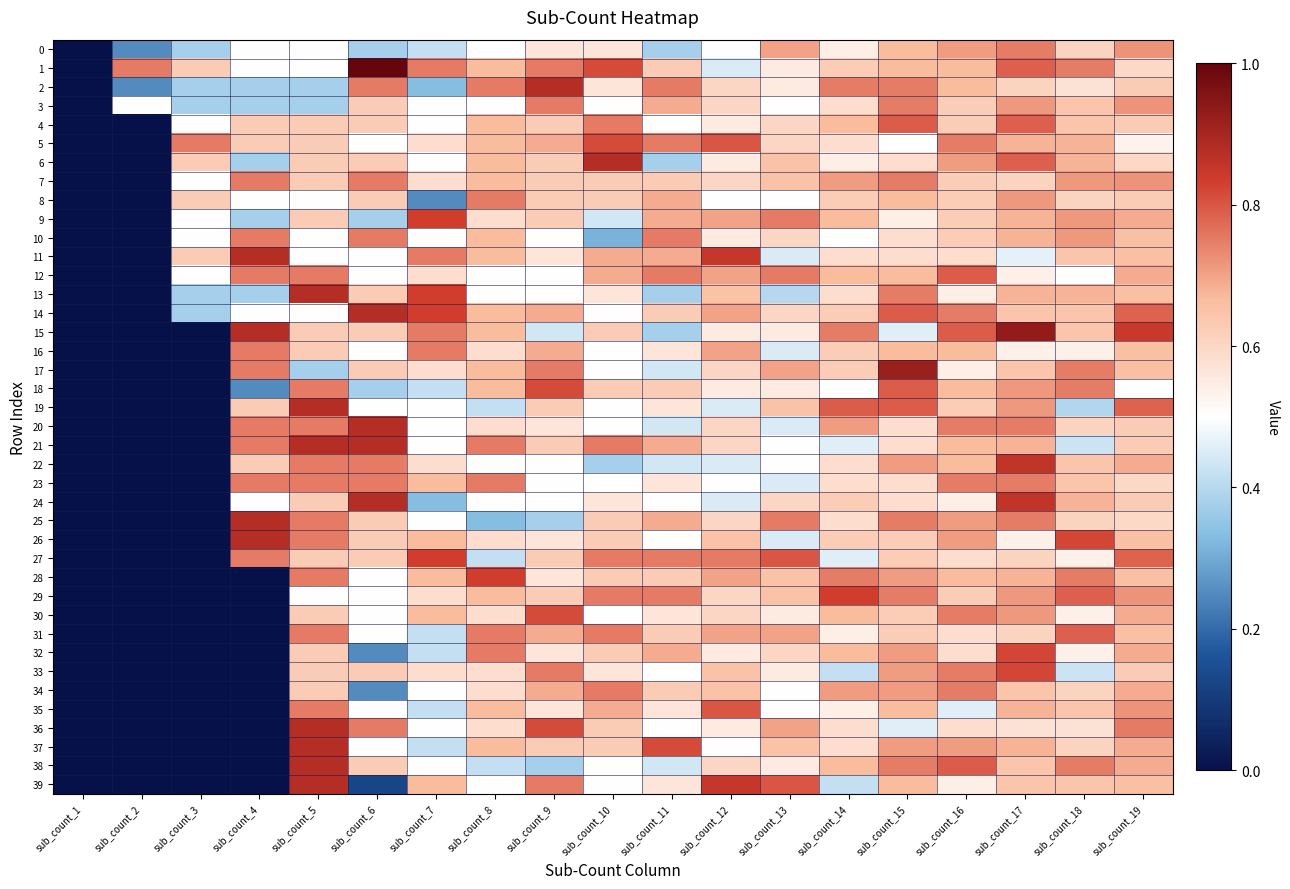

Reading left to right, list all the values displayed in this chart.

0: sub_count_1=0.0	sub_count_2=0.2	sub_count_3=0.4	sub_count_4=0.5	sub_count_5=0.5	sub_count_6=0.4	sub_count_7=0.4	sub_count_8=0.5	sub_count_9=0.6	sub_count_10=0.6	sub_count_11=0.4	sub_count_12=0.5	sub_count_13=0.7	sub_count_14=0.5	sub_count_15=0.7	sub_count_16=0.7	sub_count_17=0.7	sub_count_18=0.6	sub_count_19=0.7
1: sub_count_1=0.0	sub_count_2=0.8	sub_count_3=0.6	sub_count_4=0.5	sub_count_5=0.5	sub_count_6=1.0	sub_count_7=0.8	sub_count_8=0.7	sub_count_9=0.8	sub_count_10=0.8	sub_count_11=0.6	sub_count_12=0.4	sub_count_13=0.5	sub_count_14=0.6	sub_count_15=0.7	sub_count_16=0.7	sub_count_17=0.8	sub_count_18=0.7	sub_count_19=0.6
2: sub_count_1=0.0	sub_count_2=0.2	sub_count_3=0.4	sub_count_4=0.4	sub_count_5=0.4	sub_count_6=0.8	sub_count_7=0.3	sub_count_8=0.8	sub_count_9=0.9	sub_count_10=0.6	sub_count_11=0.8	sub_count_12=0.6	sub_count_13=0.5	sub_count_14=0.7	sub_count_15=0.7	sub_count_16=0.7	sub_count_17=0.6	sub_count_18=0.6	sub_count_19=0.6
3: sub_count_1=0.0	sub_count_2=0.5	sub_count_3=0.4	sub_count_4=0.4	sub_count_5=0.4	sub_count_6=0.6	sub_count_7=0.5	sub_count_8=0.5	sub_count_9=0.8	sub_count_10=0.5	sub_count_11=0.7	sub_count_12=0.6	sub_count_13=0.5	sub_count_14=0.6	sub_count_15=0.7	sub_count_16=0.6	sub_count_17=0.7	sub_count_18=0.6	sub_count_19=0.7
4: sub_count_1=0.0	sub_count_2=0.0	sub_count_3=0.5	sub_count_4=0.6	sub_count_5=0.6	sub_count_6=0.6	sub_count_7=0.5	sub_count_8=0.7	sub_count_9=0.6	sub_count_10=0.8	sub_count_11=0.5	sub_count_12=0.5	sub_count_13=0.6	sub_count_14=0.7	sub_count_15=0.8	sub_count_16=0.6	sub_count_17=0.8	sub_count_18=0.6	sub_count_19=0.6
5: sub_count_1=0.0	sub_count_2=0.0	sub_count_3=0.8	sub_count_4=0.6	sub_count_5=0.6	sub_count_6=0.5	sub_count_7=0.6	sub_count_8=0.7	sub_count_9=0.7	sub_count_10=0.8	sub_count_11=0.8	sub_count_12=0.8	sub_count_13=0.6	sub_count_14=0.6	sub_count_15=0.5	sub_count_16=0.7	sub_count_17=0.7	sub_count_18=0.7	sub_count_19=0.5
6: sub_count_1=0.0	sub_count_2=0.0	sub_count_3=0.6	sub_count_4=0.4	sub_count_5=0.6	sub_count_6=0.6	sub_count_7=0.5	sub_count_8=0.7	sub_count_9=0.6	sub_count_10=0.9	sub_count_11=0.4	sub_count_12=0.5	sub_count_13=0.7	sub_count_14=0.5	sub_count_15=0.6	sub_count_16=0.7	sub_count_17=0.8	sub_count_18=0.7	sub_count_19=0.6
7: sub_count_1=0.0	sub_count_2=0.0	sub_count_3=0.5	sub_count_4=0.8	sub_count_5=0.6	sub_count_6=0.8	sub_count_7=0.6	sub_count_8=0.7	sub_count_9=0.6	sub_count_10=0.6	sub_count_11=0.6	sub_count_12=0.6	sub_count_13=0.7	sub_count_14=0.7	sub_count_15=0.7	sub_count_16=0.6	sub_count_17=0.6	sub_count_18=0.7	sub_count_19=0.7
8: sub_count_1=0.0	sub_count_2=0.0	sub_count_3=0.6	sub_count_4=0.5	sub_count_5=0.5	sub_count_6=0.6	sub_count_7=0.2	sub_count_8=0.8	sub_count_9=0.6	sub_count_10=0.6	sub_count_11=0.7	sub_count_12=0.5	sub_count_13=0.5	sub_count_14=0.6	sub_count_15=0.7	sub_count_16=0.6	sub_count_17=0.7	sub_count_18=0.6	sub_count_19=0.6
9: sub_count_1=0.0	sub_count_2=0.0	sub_count_3=0.5	sub_count_4=0.4	sub_count_5=0.6	sub_count_6=0.4	sub_count_7=0.8	sub_count_8=0.6	sub_count_9=0.6	sub_count_10=0.4	sub_count_11=0.7	sub_count_12=0.7	sub_count_13=0.8	sub_count_14=0.7	sub_count_15=0.5	sub_count_16=0.6	sub_count_17=0.7	sub_count_18=0.7	sub_count_19=0.7
10: sub_count_1=0.0	sub_count_2=0.0	sub_count_3=0.5	sub_count_4=0.8	sub_count_5=0.5	sub_count_6=0.8	sub_count_7=0.5	sub_count_8=0.7	sub_count_9=0.5	sub_count_10=0.3	sub_count_11=0.8	sub_count_12=0.5	sub_count_13=0.6	sub_count_14=0.5	sub_count_15=0.6	sub_count_16=0.6	sub_count_17=0.7	sub_count_18=0.7	sub_count_19=0.7
11: sub_count_1=0.0	sub_count_2=0.0	sub_count_3=0.6	sub_count_4=0.9	sub_count_5=0.5	sub_count_6=0.5	sub_count_7=0.8	sub_count_8=0.7	sub_count_9=0.6	sub_count_10=0.7	sub_count_11=0.7	sub_count_12=0.9	sub_count_13=0.4	sub_count_14=0.6	sub_count_15=0.6	sub_count_16=0.6	sub_count_17=0.5	sub_count_18=0.6	sub_count_19=0.7
12: sub_count_1=0.0	sub_count_2=0.0	sub_count_3=0.5	sub_count_4=0.8	sub_count_5=0.8	sub_count_6=0.5	sub_count_7=0.6	sub_count_8=0.5	sub_count_9=0.5	sub_count_10=0.7	sub_count_11=0.8	sub_count_12=0.7	sub_count_13=0.8	sub_count_14=0.7	sub_count_15=0.7	sub_count_16=0.8	sub_count_17=0.5	sub_count_18=0.5	sub_count_19=0.7
13: sub_count_1=0.0	sub_count_2=0.0	sub_count_3=0.4	sub_count_4=0.4	sub_count_5=0.9	sub_count_6=0.6	sub_count_7=0.8	sub_count_8=0.5	sub_count_9=0.5	sub_count_10=0.6	sub_count_11=0.4	sub_count_12=0.7	sub_count_13=0.4	sub_count_14=0.6	sub_count_15=0.7	sub_count_16=0.5	sub_count_17=0.7	sub_count_18=0.7	sub_count_19=0.7
14: sub_count_1=0.0	sub_count_2=0.0	sub_count_3=0.4	sub_count_4=0.5	sub_count_5=0.5	sub_count_6=0.9	sub_count_7=0.8	sub_count_8=0.7	sub_count_9=0.7	sub_count_10=0.5	sub_count_11=0.6	sub_count_12=0.7	sub_count_13=0.6	sub_count_14=0.6	sub_count_15=0.8	sub_count_16=0.7	sub_count_17=0.6	sub_count_18=0.6	sub_count_19=0.8
15: sub_count_1=0.0	sub_count_2=0.0	sub_count_3=0.0	sub_count_4=0.9	sub_count_5=0.6	sub_count_6=0.6	sub_count_7=0.8	sub_count_8=0.7	sub_count_9=0.4	sub_count_10=0.6	sub_count_11=0.4	sub_count_12=0.5	sub_count_13=0.5	sub_count_14=0.7	sub_count_15=0.5	sub_count_16=0.8	sub_count_17=0.9	sub_count_18=0.6	sub_count_19=0.8
16: sub_count_1=0.0	sub_count_2=0.0	sub_count_3=0.0	sub_count_4=0.8	sub_count_5=0.6	sub_count_6=0.5	sub_count_7=0.8	sub_count_8=0.6	sub_count_9=0.7	sub_count_10=0.5	sub_count_11=0.6	sub_count_12=0.7	sub_count_13=0.4	sub_count_14=0.6	sub_count_15=0.7	sub_count_16=0.7	sub_count_17=0.5	sub_count_18=0.5	sub_count_19=0.7
17: sub_count_1=0.0	sub_count_2=0.0	sub_count_3=0.0	sub_count_4=0.8	sub_count_5=0.4	sub_count_6=0.6	sub_count_7=0.6	sub_count_8=0.7	sub_count_9=0.8	sub_count_10=0.5	sub_count_11=0.4	sub_count_12=0.6	sub_count_13=0.7	sub_count_14=0.6	sub_count_15=0.9	sub_count_16=0.5	sub_count_17=0.6	sub_count_18=0.7	sub_count_19=0.7
18: sub_count_1=0.0	sub_count_2=0.0	sub_count_3=0.0	sub_count_4=0.2	sub_count_5=0.8	sub_count_6=0.4	sub_count_7=0.4	sub_count_8=0.7	sub_count_9=0.8	sub_count_10=0.6	sub_count_11=0.6	sub_count_12=0.5	sub_count_13=0.5	sub_count_14=0.5	sub_count_15=0.8	sub_count_16=0.7	sub_count_17=0.7	sub_count_18=0.7	sub_count_19=0.5
19: sub_count_1=0.0	sub_count_2=0.0	sub_count_3=0.0	sub_count_4=0.6	sub_count_5=0.9	sub_count_6=0.5	sub_count_7=0.5	sub_count_8=0.4	sub_count_9=0.6	sub_count_10=0.5	sub_count_11=0.6	sub_count_12=0.4	sub_count_13=0.7	sub_count_14=0.8	sub_count_15=0.8	sub_count_16=0.6	sub_count_17=0.7	sub_count_18=0.4	sub_count_19=0.8
20: sub_count_1=0.0	sub_count_2=0.0	sub_count_3=0.0	sub_count_4=0.8	sub_count_5=0.8	sub_count_6=0.9	sub_count_7=0.5	sub_count_8=0.6	sub_count_9=0.6	sub_count_10=0.5	sub_count_11=0.4	sub_count_12=0.6	sub_count_13=0.4	sub_count_14=0.7	sub_count_15=0.6	sub_count_16=0.7	sub_count_17=0.7	sub_count_18=0.6	sub_count_19=0.6
21: sub_count_1=0.0	sub_count_2=0.0	sub_count_3=0.0	sub_count_4=0.8	sub_count_5=0.9	sub_count_6=0.9	sub_count_7=0.5	sub_count_8=0.8	sub_count_9=0.6	sub_count_10=0.8	sub_count_11=0.7	sub_count_12=0.6	sub_count_13=0.5	sub_count_14=0.5	sub_count_15=0.6	sub_count_16=0.7	sub_count_17=0.7	sub_count_18=0.4	sub_count_19=0.6
22: sub_count_1=0.0	sub_count_2=0.0	sub_count_3=0.0	sub_count_4=0.6	sub_count_5=0.8	sub_count_6=0.8	sub_count_7=0.6	sub_count_8=0.5	sub_count_9=0.5	sub_count_10=0.4	sub_count_11=0.4	sub_count_12=0.4	sub_count_13=0.5	sub_count_14=0.6	sub_count_15=0.7	sub_count_16=0.7	sub_count_17=0.9	sub_count_18=0.6	sub_count_19=0.7
23: sub_count_1=0.0	sub_count_2=0.0	sub_count_3=0.0	sub_count_4=0.8	sub_count_5=0.8	sub_count_6=0.8	sub_count_7=0.7	sub_count_8=0.8	sub_count_9=0.5	sub_count_10=0.5	sub_count_11=0.6	sub_count_12=0.5	sub_count_13=0.4	sub_count_14=0.6	sub_count_15=0.6	sub_count_16=0.7	sub_count_17=0.7	sub_count_18=0.6	sub_count_19=0.6
24: sub_count_1=0.0	sub_count_2=0.0	sub_count_3=0.0	sub_count_4=0.5	sub_count_5=0.6	sub_count_6=0.9	sub_count_7=0.3	sub_count_8=0.5	sub_count_9=0.5	sub_count_10=0.6	sub_count_11=0.5	sub_count_12=0.4	sub_count_13=0.6	sub_count_14=0.6	sub_count_15=0.6	sub_count_16=0.5	sub_count_17=0.9	sub_count_18=0.7	sub_count_19=0.6
25: sub_count_1=0.0	sub_count_2=0.0	sub_count_3=0.0	sub_count_4=0.9	sub_count_5=0.8	sub_count_6=0.6	sub_count_7=0.5	sub_count_8=0.3	sub_count_9=0.4	sub_count_10=0.6	sub_count_11=0.7	sub_count_12=0.6	sub_count_13=0.8	sub_count_14=0.6	sub_count_15=0.7	sub_count_16=0.7	sub_count_17=0.7	sub_count_18=0.6	sub_count_19=0.6
26: sub_count_1=0.0	sub_count_2=0.0	sub_count_3=0.0	sub_count_4=0.9	sub_count_5=0.8	sub_count_6=0.6	sub_count_7=0.7	sub_count_8=0.6	sub_count_9=0.6	sub_count_10=0.6	sub_count_11=0.5	sub_count_12=0.7	sub_count_13=0.4	sub_count_14=0.6	sub_count_15=0.6	sub_count_16=0.7	sub_count_17=0.5	sub_count_18=0.8	sub_count_19=0.7
27: sub_count_1=0.0	sub_count_2=0.0	sub_count_3=0.0	sub_count_4=0.8	sub_count_5=0.6	sub_count_6=0.6	sub_count_7=0.8	sub_count_8=0.4	sub_count_9=0.6	sub_count_10=0.8	sub_count_11=0.8	sub_count_12=0.8	sub_count_13=0.8	sub_count_14=0.5	sub_count_15=0.6	sub_count_16=0.6	sub_count_17=0.6	sub_count_18=0.5	sub_count_19=0.8
28: sub_count_1=0.0	sub_count_2=0.0	sub_count_3=0.0	sub_count_4=0.0	sub_count_5=0.8	sub_count_6=0.5	sub_count_7=0.7	sub_count_8=0.8	sub_count_9=0.6	sub_count_10=0.6	sub_count_11=0.6	sub_count_12=0.7	sub_count_13=0.7	sub_count_14=0.7	sub_count_15=0.7	sub_count_16=0.7	sub_count_17=0.7	sub_count_18=0.7	sub_count_19=0.7
29: sub_count_1=0.0	sub_count_2=0.0	sub_count_3=0.0	sub_count_4=0.0	sub_count_5=0.5	sub_count_6=0.5	sub_count_7=0.6	sub_count_8=0.7	sub_count_9=0.6	sub_count_10=0.8	sub_count_11=0.8	sub_count_12=0.6	sub_count_13=0.7	sub_count_14=0.8	sub_count_15=0.7	sub_count_16=0.6	sub_count_17=0.7	sub_count_18=0.8	sub_count_19=0.7
30: sub_count_1=0.0	sub_count_2=0.0	sub_count_3=0.0	sub_count_4=0.0	sub_count_5=0.6	sub_count_6=0.5	sub_count_7=0.7	sub_count_8=0.6	sub_count_9=0.8	sub_count_10=0.5	sub_count_11=0.6	sub_count_12=0.6	sub_count_13=0.5	sub_count_14=0.7	sub_count_15=0.6	sub_count_16=0.7	sub_count_17=0.7	sub_count_18=0.5	sub_count_19=0.7
31: sub_count_1=0.0	sub_count_2=0.0	sub_count_3=0.0	sub_count_4=0.0	sub_count_5=0.8	sub_count_6=0.5	sub_count_7=0.4	sub_count_8=0.8	sub_count_9=0.7	sub_count_10=0.8	sub_count_11=0.6	sub_count_12=0.7	sub_count_13=0.7	sub_count_14=0.5	sub_count_15=0.6	sub_count_16=0.6	sub_count_17=0.6	sub_count_18=0.8	sub_count_19=0.7
32: sub_count_1=0.0	sub_count_2=0.0	sub_count_3=0.0	sub_count_4=0.0	sub_count_5=0.6	sub_count_6=0.2	sub_count_7=0.4	sub_count_8=0.8	sub_count_9=0.6	sub_count_10=0.6	sub_count_11=0.7	sub_count_12=0.5	sub_count_13=0.6	sub_count_14=0.7	sub_count_15=0.7	sub_count_16=0.6	sub_count_17=0.8	sub_count_18=0.5	sub_count_19=0.7
33: sub_count_1=0.0	sub_count_2=0.0	sub_count_3=0.0	sub_count_4=0.0	sub_count_5=0.6	sub_count_6=0.6	sub_count_7=0.6	sub_count_8=0.6	sub_count_9=0.8	sub_count_10=0.6	sub_count_11=0.5	sub_count_12=0.7	sub_count_13=0.5	sub_count_14=0.4	sub_count_15=0.7	sub_count_16=0.7	sub_count_17=0.8	sub_count_18=0.4	sub_count_19=0.6
34: sub_count_1=0.0	sub_count_2=0.0	sub_count_3=0.0	sub_count_4=0.0	sub_count_5=0.6	sub_count_6=0.2	sub_count_7=0.5	sub_count_8=0.6	sub_count_9=0.7	sub_count_10=0.8	sub_count_11=0.6	sub_count_12=0.7	sub_count_13=0.5	sub_count_14=0.7	sub_count_15=0.7	sub_count_16=0.7	sub_count_17=0.6	sub_count_18=0.6	sub_count_19=0.7
35: sub_count_1=0.0	sub_count_2=0.0	sub_count_3=0.0	sub_count_4=0.0	sub_count_5=0.8	sub_count_6=0.5	sub_count_7=0.4	sub_count_8=0.7	sub_count_9=0.6	sub_count_10=0.7	sub_count_11=0.6	sub_count_12=0.8	sub_count_13=0.5	sub_count_14=0.5	sub_count_15=0.7	sub_count_16=0.5	sub_count_17=0.7	sub_count_18=0.6	sub_count_19=0.7
36: sub_count_1=0.0	sub_count_2=0.0	sub_count_3=0.0	sub_count_4=0.0	sub_count_5=0.9	sub_count_6=0.8	sub_count_7=0.5	sub_count_8=0.6	sub_count_9=0.8	sub_count_10=0.6	sub_count_11=0.5	sub_count_12=0.5	sub_count_13=0.7	sub_count_14=0.6	sub_count_15=0.5	sub_count_16=0.6	sub_count_17=0.6	sub_count_18=0.6	sub_count_19=0.8
37: sub_count_1=0.0	sub_count_2=0.0	sub_count_3=0.0	sub_count_4=0.0	sub_count_5=0.9	sub_count_6=0.5	sub_count_7=0.4	sub_count_8=0.7	sub_count_9=0.6	sub_count_10=0.6	sub_count_11=0.8	sub_count_12=0.5	sub_count_13=0.7	sub_count_14=0.6	sub_count_15=0.7	sub_count_16=0.7	sub_count_17=0.7	sub_count_18=0.6	sub_count_19=0.7
38: sub_count_1=0.0	sub_count_2=0.0	sub_count_3=0.0	sub_count_4=0.0	sub_count_5=0.9	sub_count_6=0.6	sub_count_7=0.5	sub_count_8=0.4	sub_count_9=0.4	sub_count_10=0.5	sub_count_11=0.4	sub_count_12=0.6	sub_count_13=0.5	sub_count_14=0.7	sub_count_15=0.7	sub_count_16=0.8	sub_count_17=0.6	sub_count_18=0.7	sub_count_19=0.7
39: sub_count_1=0.0	sub_count_2=0.0	sub_count_3=0.0	sub_count_4=0.0	sub_count_5=0.9	sub_count_6=0.1	sub_count_7=0.7	sub_count_8=0.5	sub_count_9=0.8	sub_count_10=0.5	sub_count_11=0.6	sub_count_12=0.9	sub_count_13=0.8	sub_count_14=0.4	sub_count_15=0.7	sub_count_16=0.5	sub_count_17=0.6	sub_count_18=0.6	sub_count_19=0.7